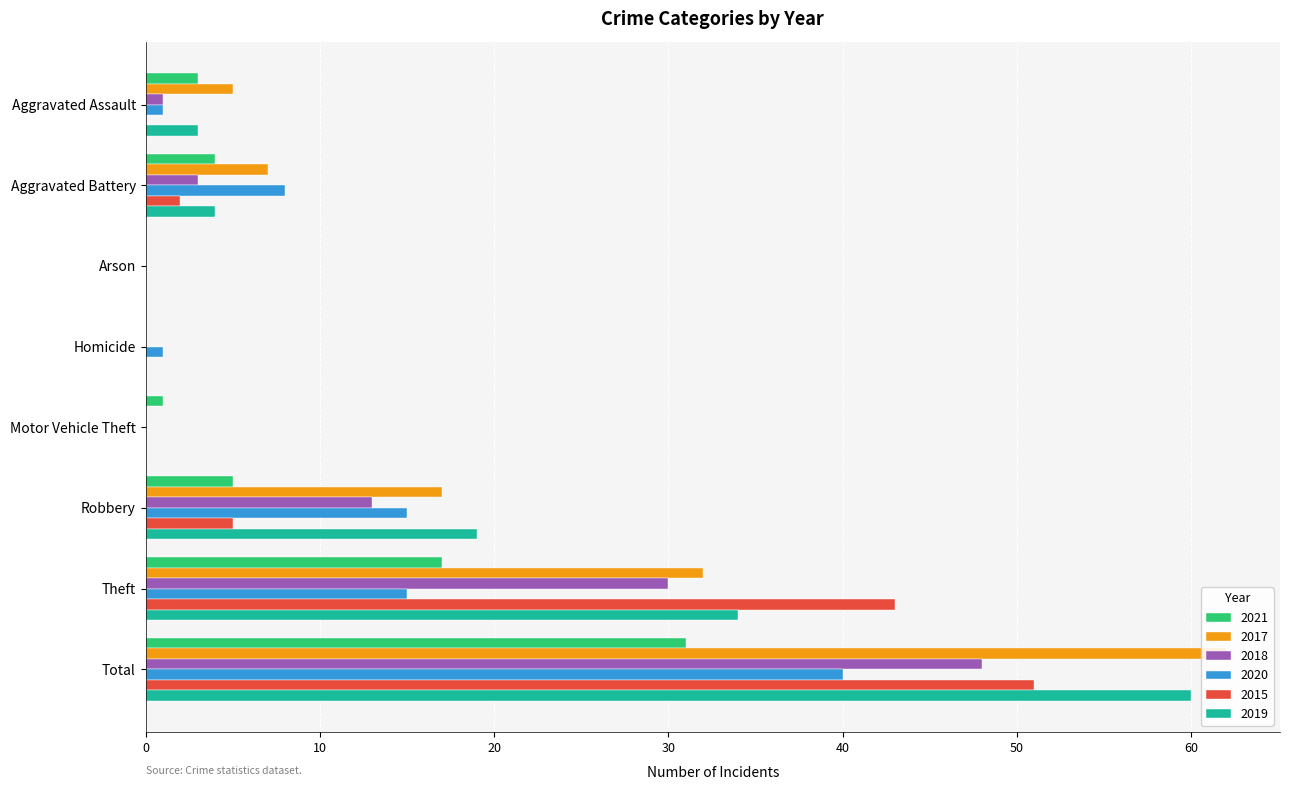

True or false: 2020 has a value of 40 at Total.

True